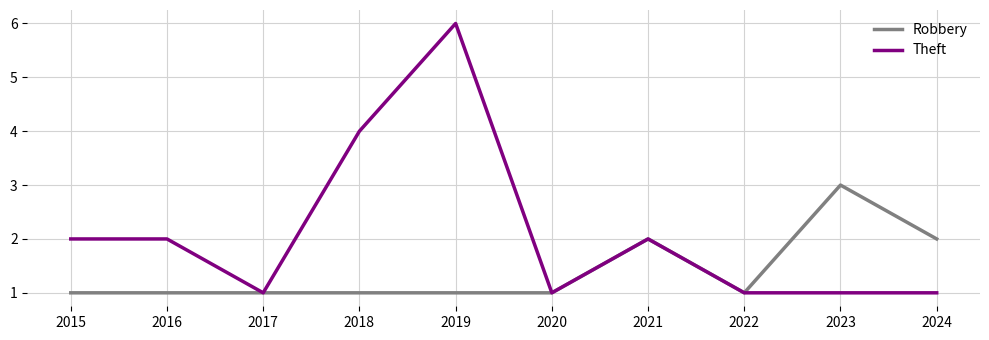

Is it true that Robbery equals 0 at 2017?

False